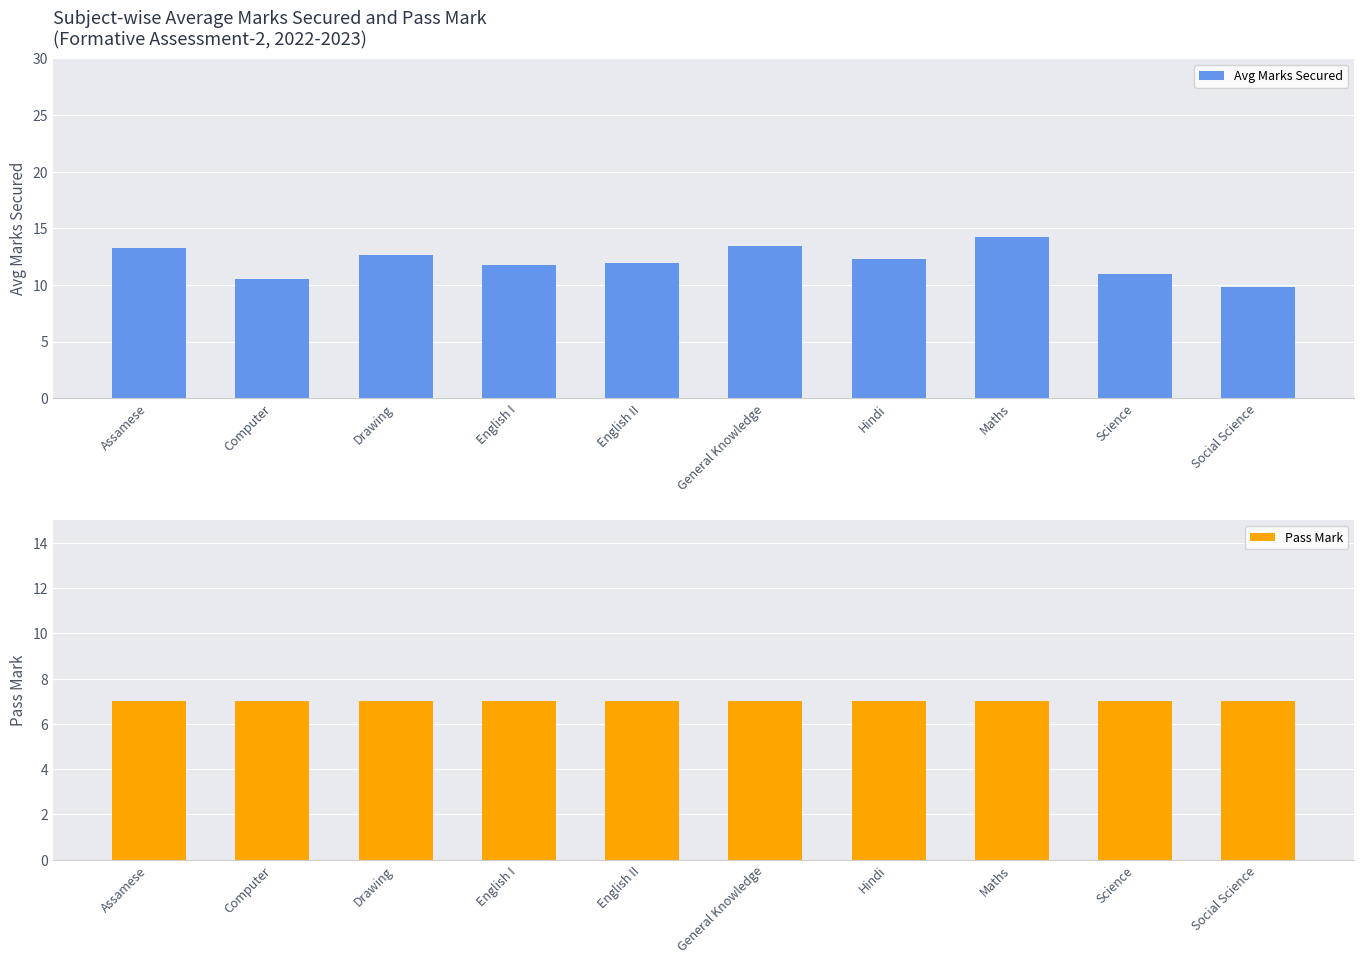

Which series has the largest range (max minus min)?

Avg Marks Secured